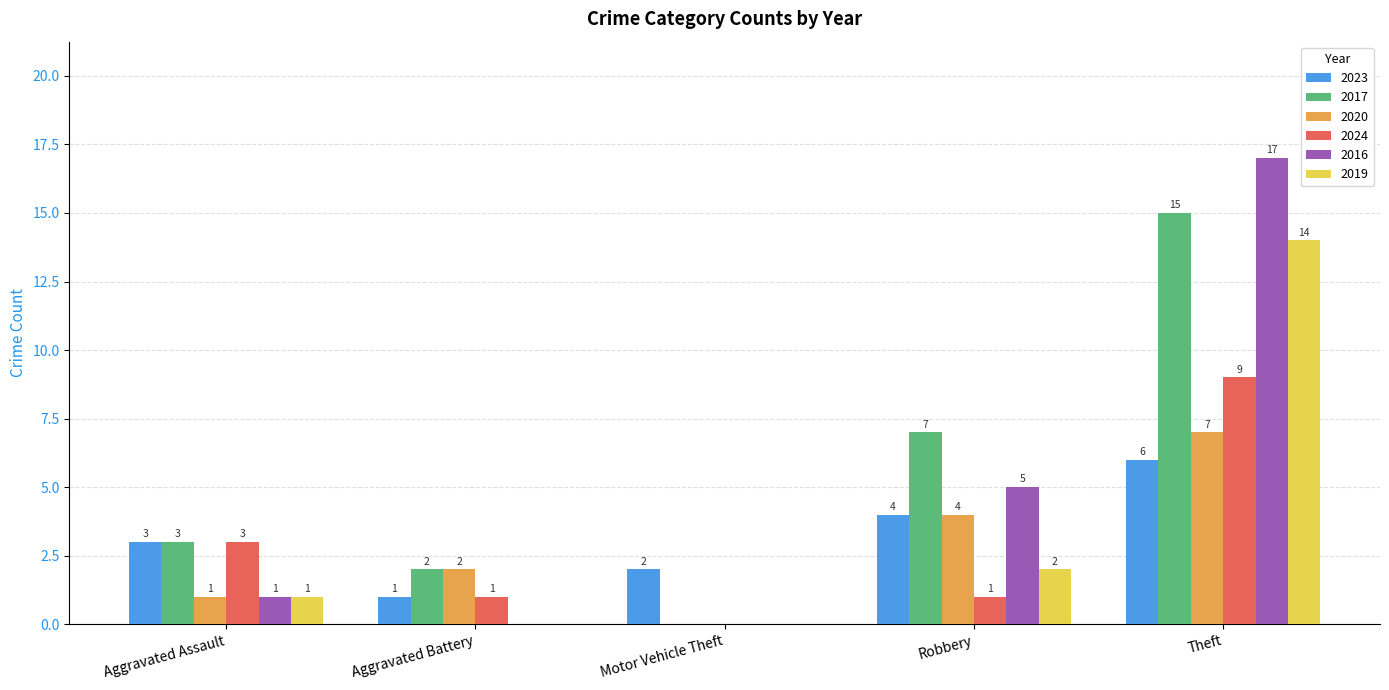

The value of 2019 at Aggravated Battery is -7. True or false?

False